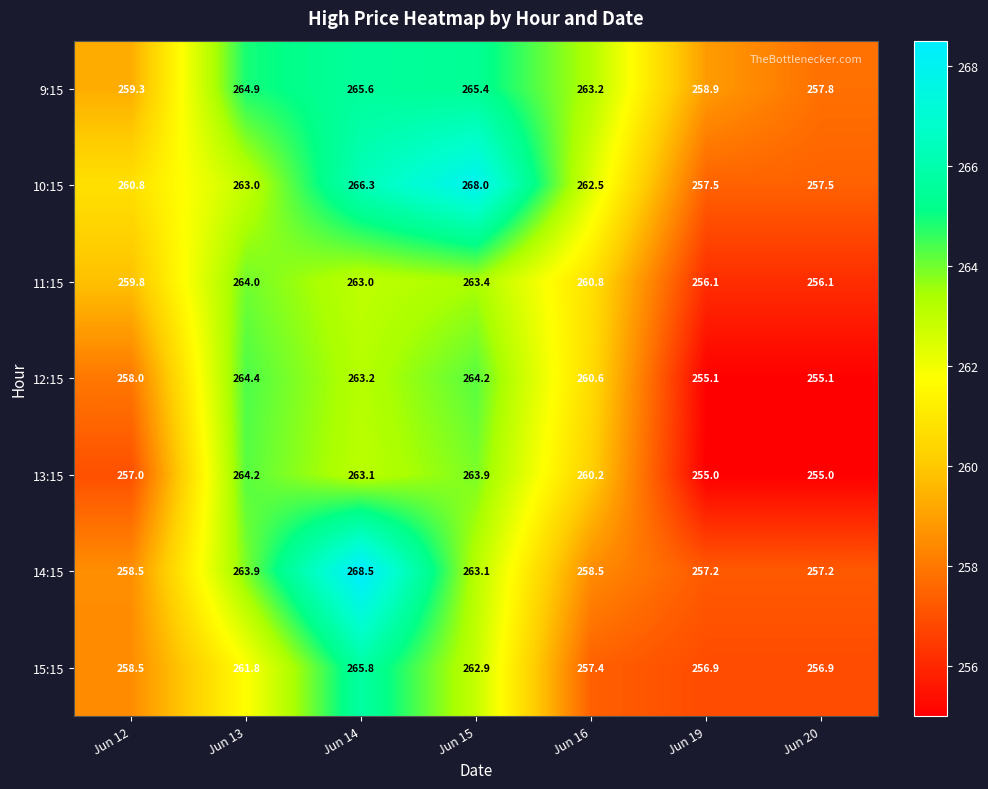

Between Jun 13 and Jun 14, which series saw the biggest shift?

14:15